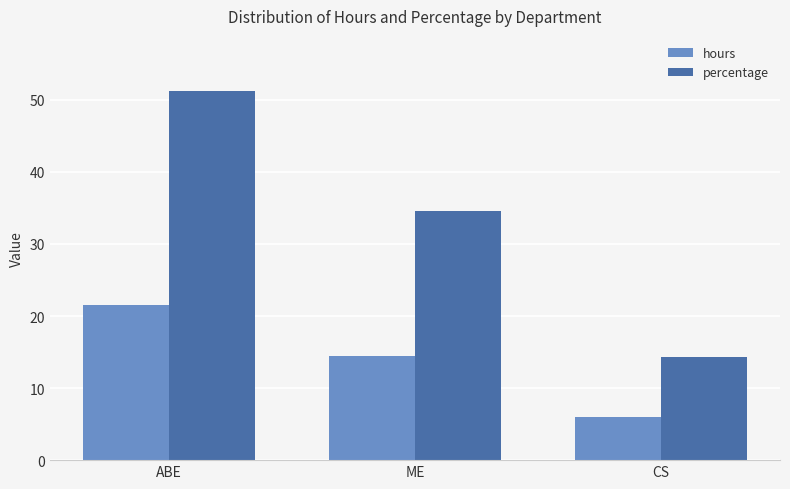

How many values in the hours series are below 14?

1